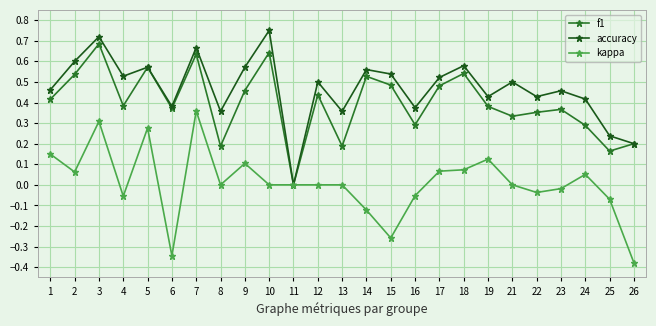

How many lines are shown in the chart?

3